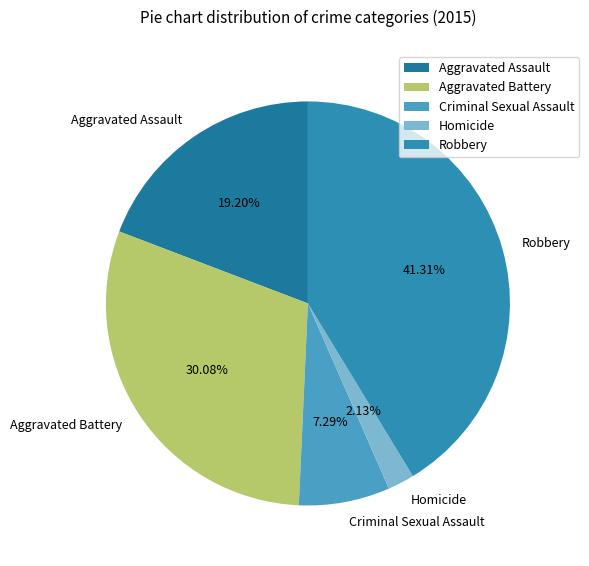

To the nearest percent, what portion does Aggravated Battery represent?

30%